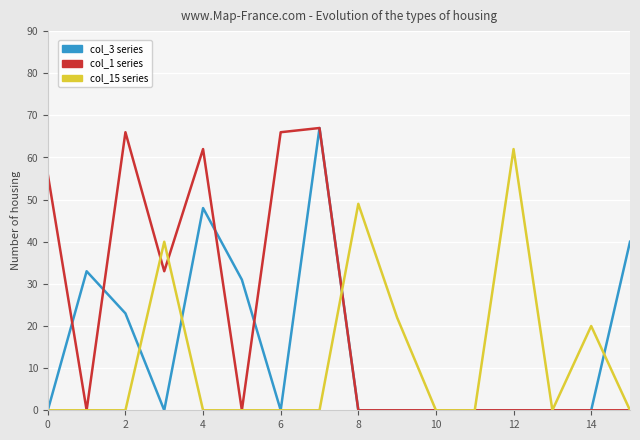

What is the average value of the col_15 series series?

12